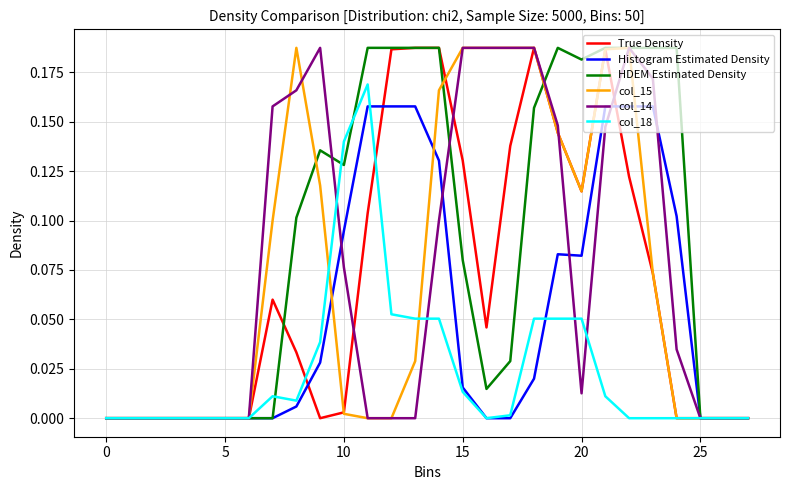

Which series has the largest total across all categories?

HDEM Estimated Density